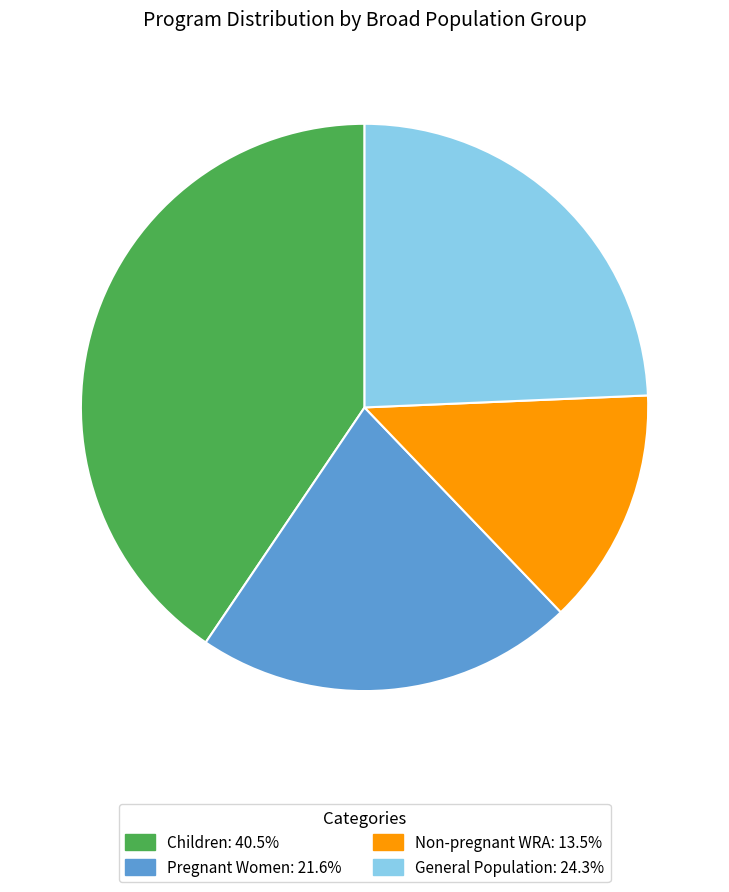

Is there any slice that represents more than half of the pie?

No